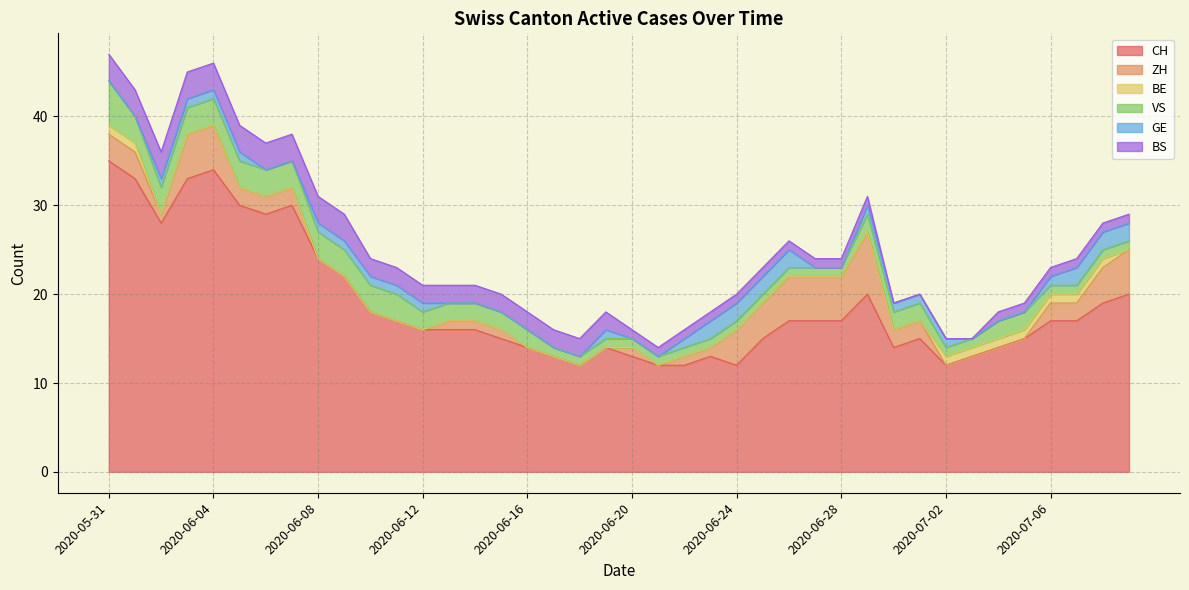

Is the value of ZH at 2020-06-29 greater than the value of BE at 2020-06-09?

Yes